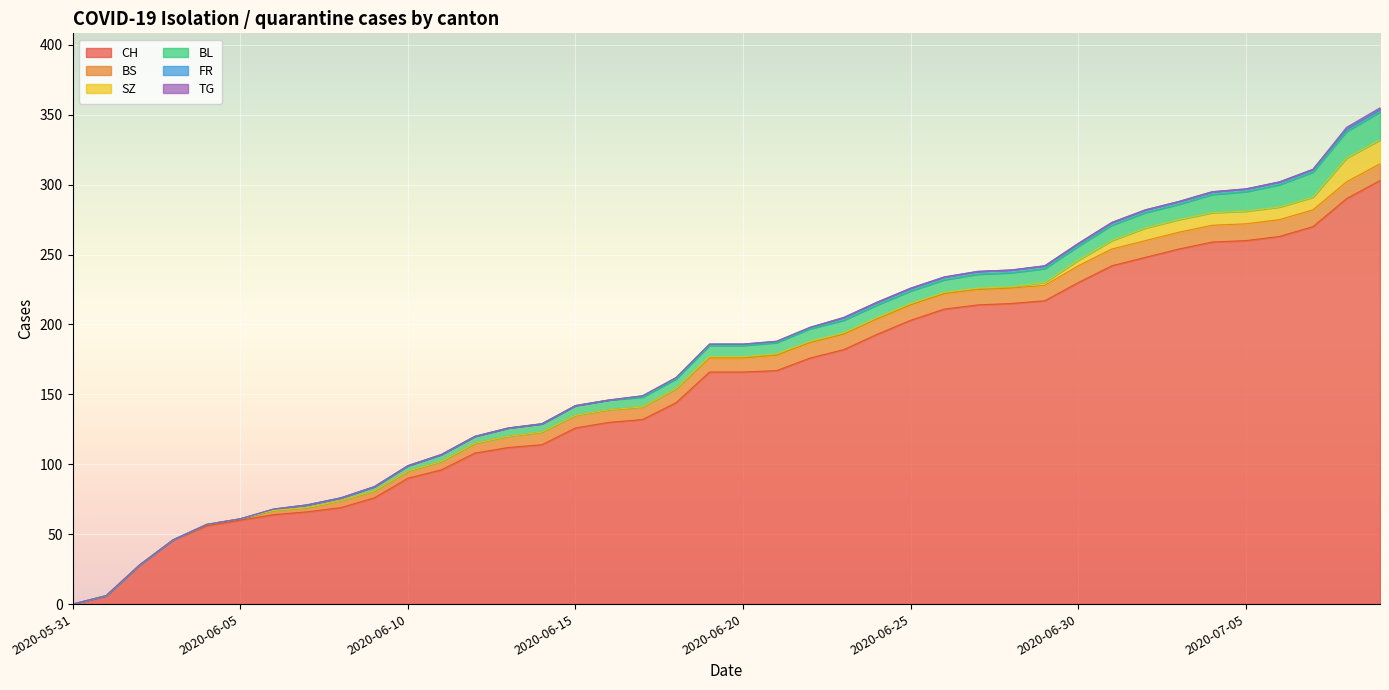

What is the difference between the second highest and second lowest values in the BS series?

12